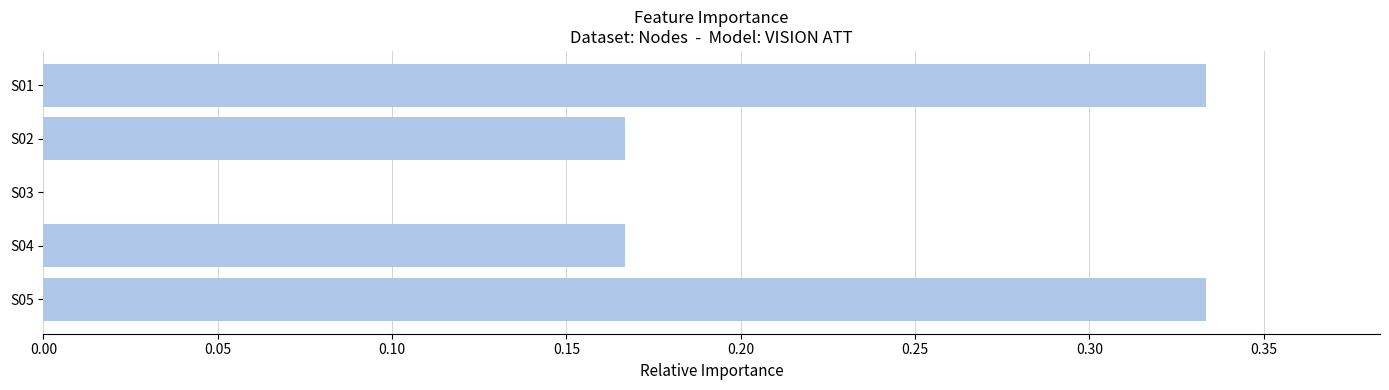

What is the sum of all values?

1.0